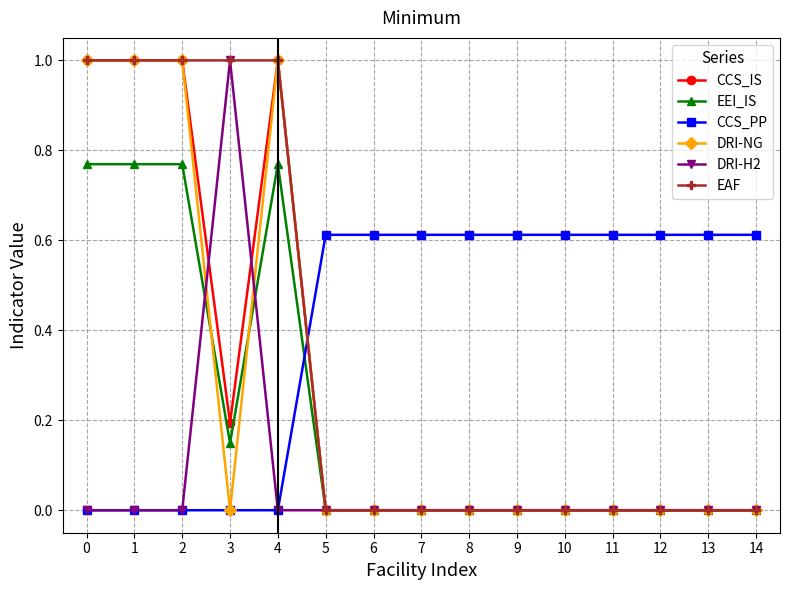

What are all the series names shown in the legend?

CCS_IS, EEI_IS, CCS_PP, DRI-NG, DRI-H2, EAF